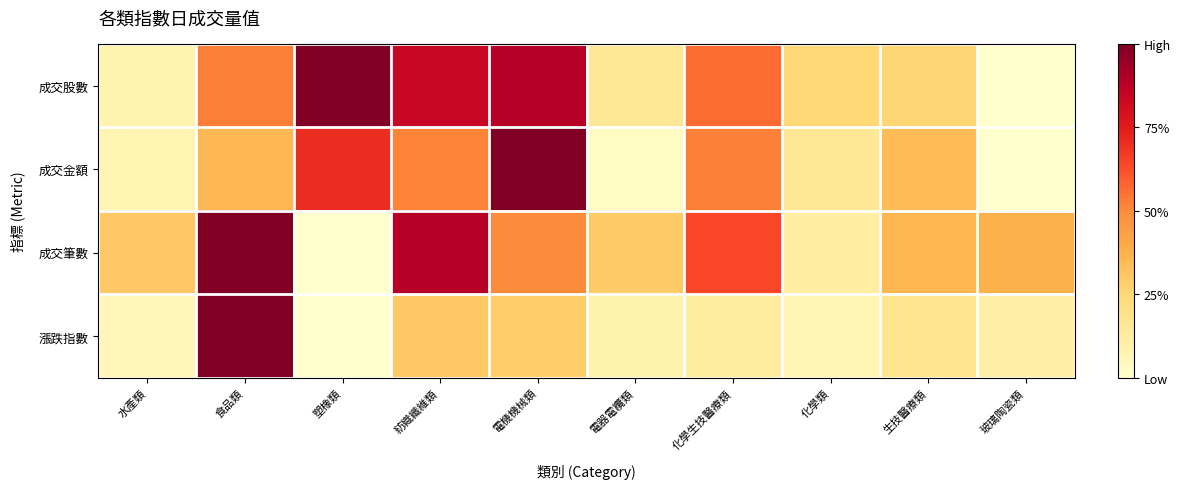

Reading right to left, list all the values displayed in this chart.

成交股數: 玻璃陶瓷類=0.0	生技醫療類=0.3	化學類=0.2	化學生技醫療類=0.6	電器電纜類=0.2	電機機械類=0.9	紡織纖維類=0.8	塑橡類=1.0	食品類=0.5	水產類=0.1
成交金額: 玻璃陶瓷類=0.0	生技醫療類=0.3	化學類=0.2	化學生技醫療類=0.5	電器電纜類=0.0	電機機械類=1.0	紡織纖維類=0.5	塑橡類=0.7	食品類=0.4	水產類=0.1
成交筆數: 玻璃陶瓷類=0.4	生技醫療類=0.4	化學類=0.1	化學生技醫療類=0.6	電器電纜類=0.3	電機機械類=0.5	紡織纖維類=0.9	塑橡類=0.0	食品類=1.0	水產類=0.3
漲跌指數: 玻璃陶瓷類=0.1	生技醫療類=0.2	化學類=0.1	化學生技醫療類=0.1	電器電纜類=0.1	電機機械類=0.3	紡織纖維類=0.3	塑橡類=0.0	食品類=1.0	水產類=0.1